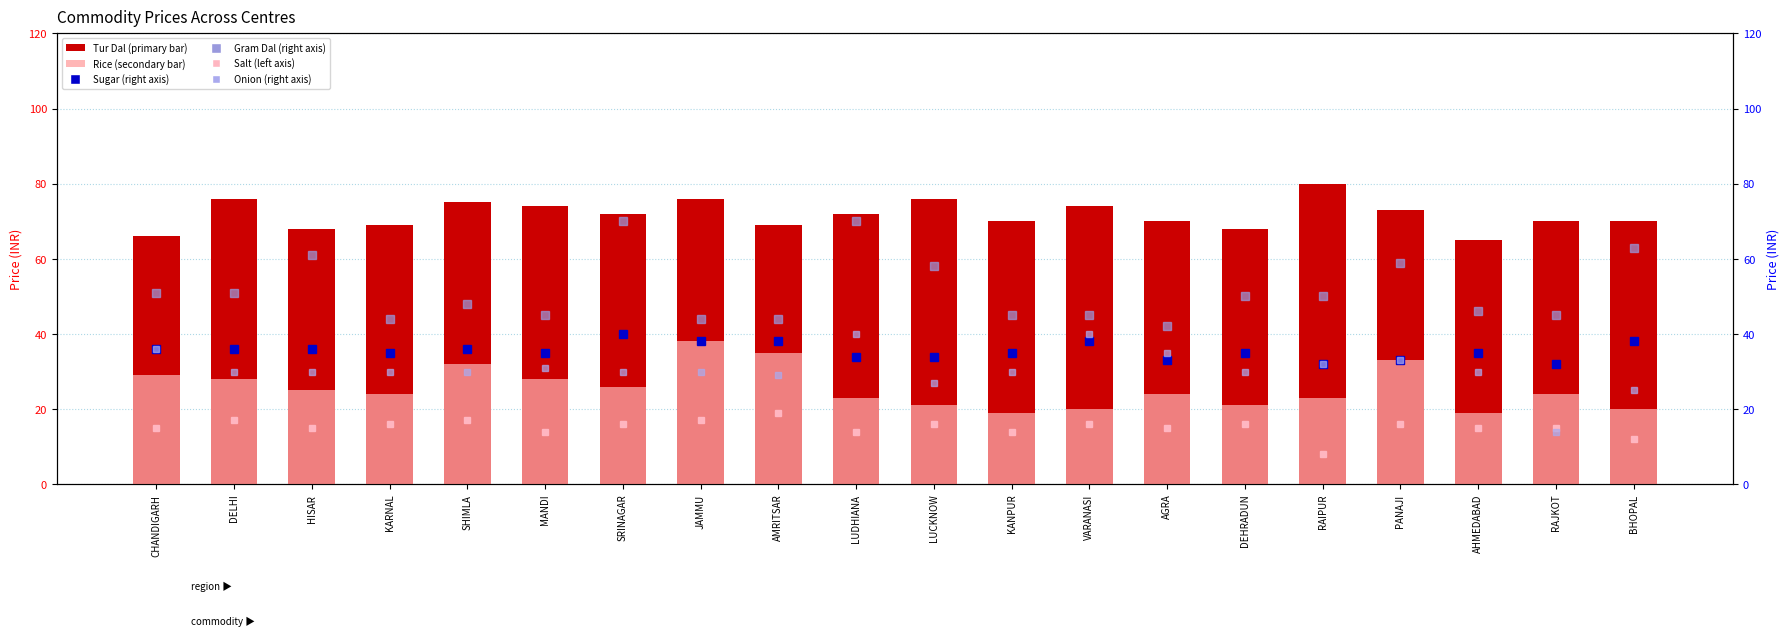

What is the value of the Sugar (col_9) bar at the 17th from the left?

33